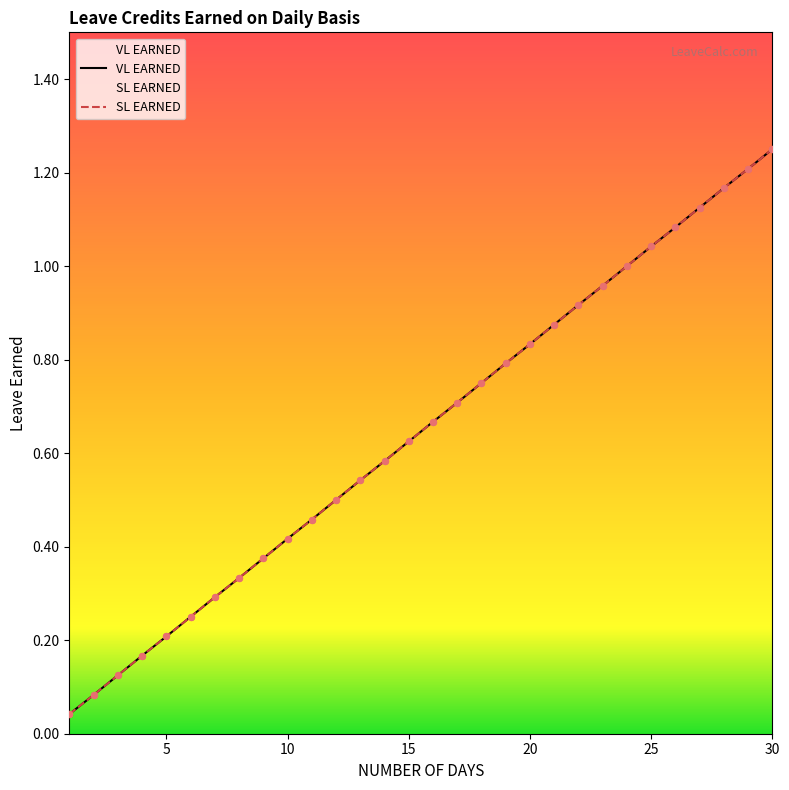

At how many categories does at least one series exceed 1?

6